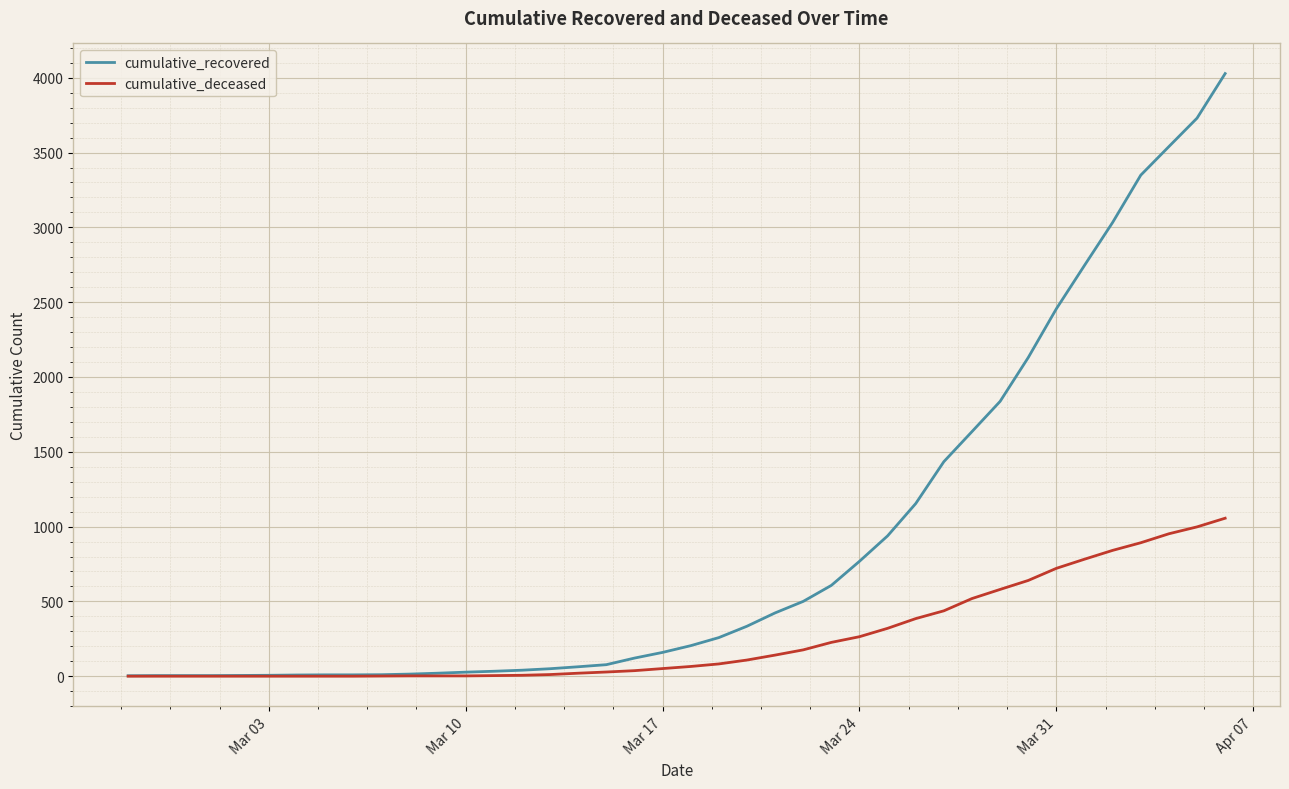

What is the highest value of the cumulative_recovered series?

4028